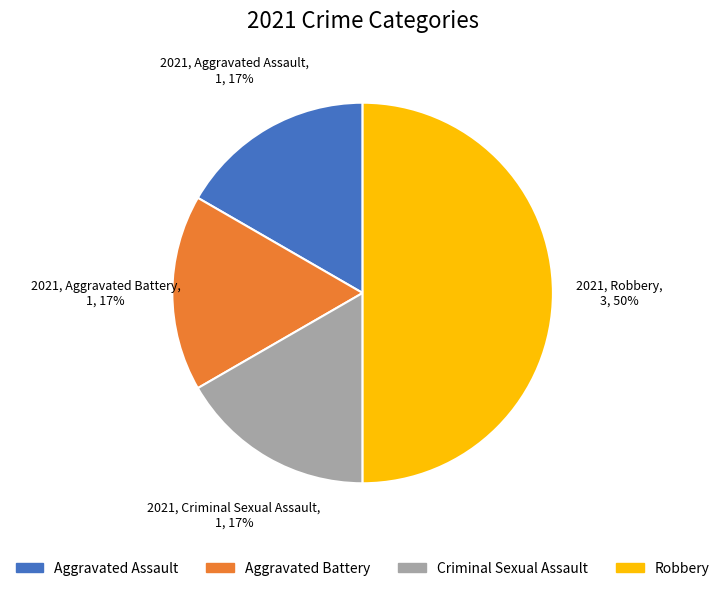

Which slice is the largest?

Robbery